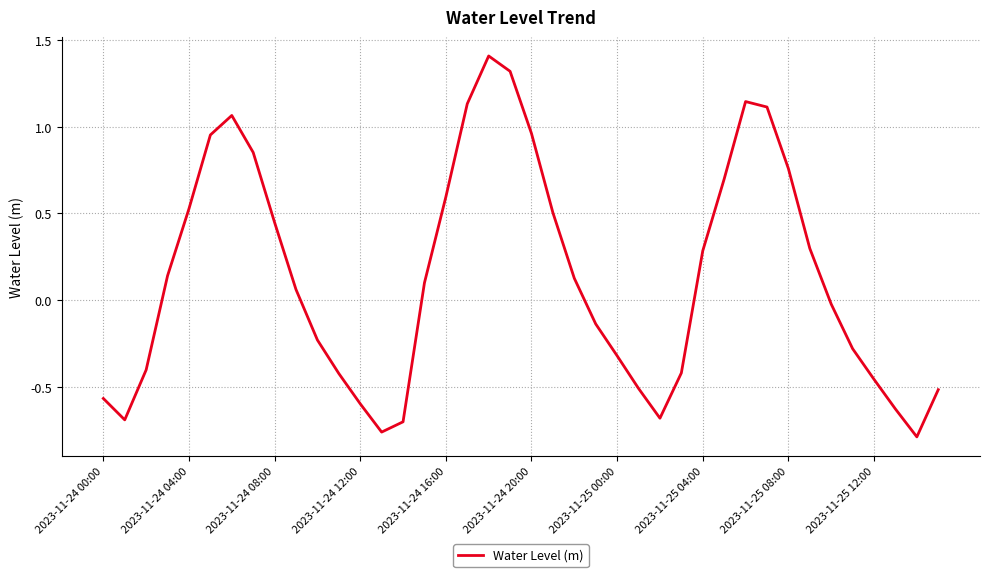

What is the difference between the maximum and minimum values?

2.2